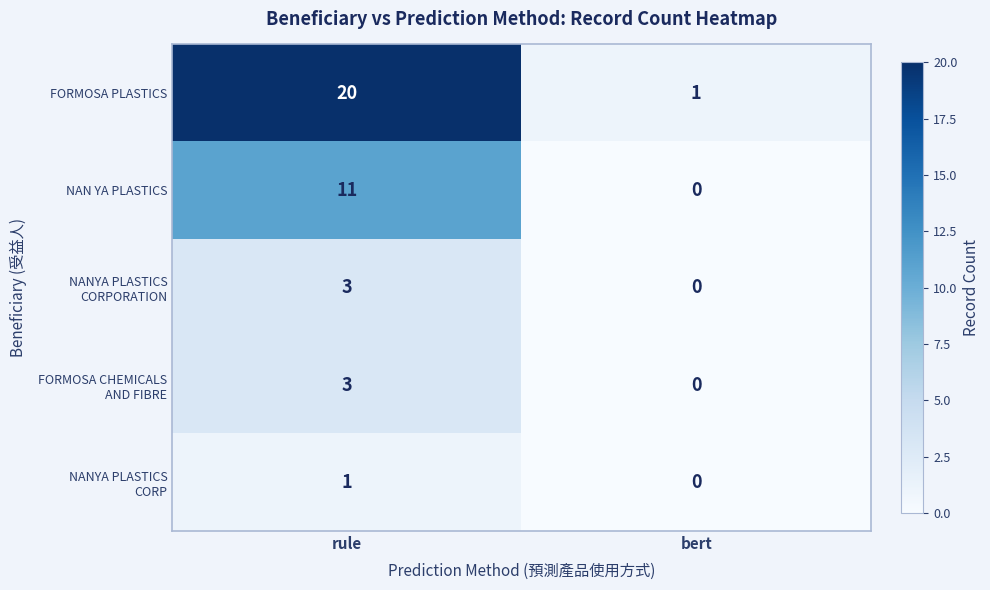

What is the sum of all NAN YA PLASTICS values?

11